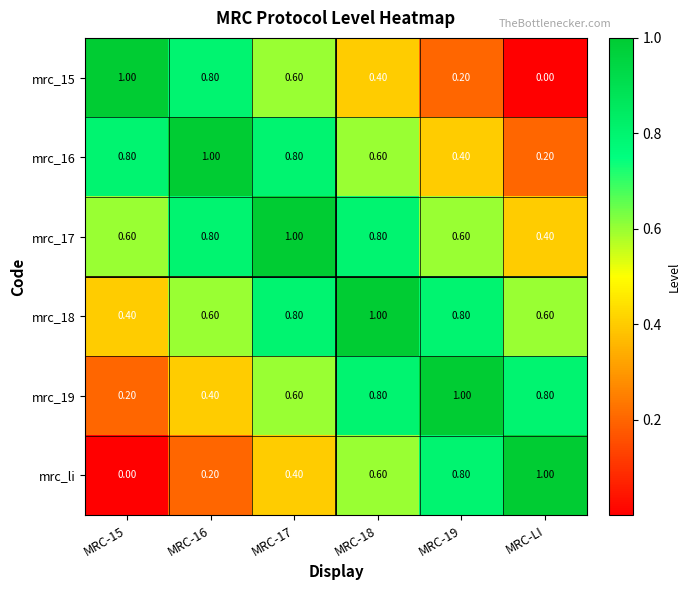

At MRC-15, list the series in order from smallest to largest.

mrc_li, mrc_19, mrc_18, mrc_17, mrc_16, mrc_15